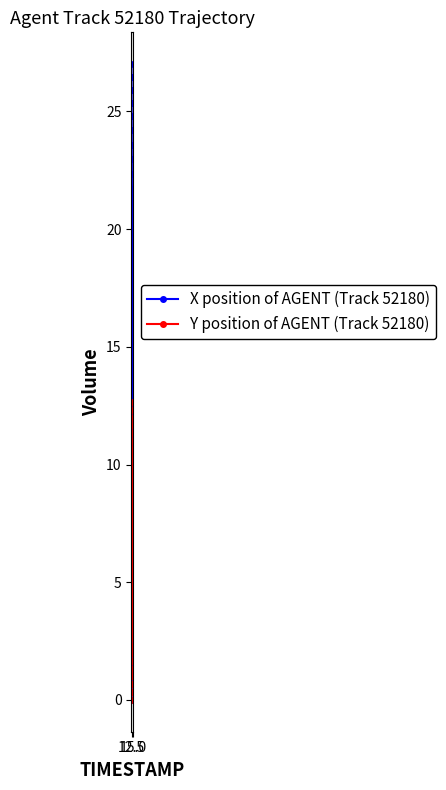

What is the highest value of the X position of AGENT (Track 52180) series?

27.0